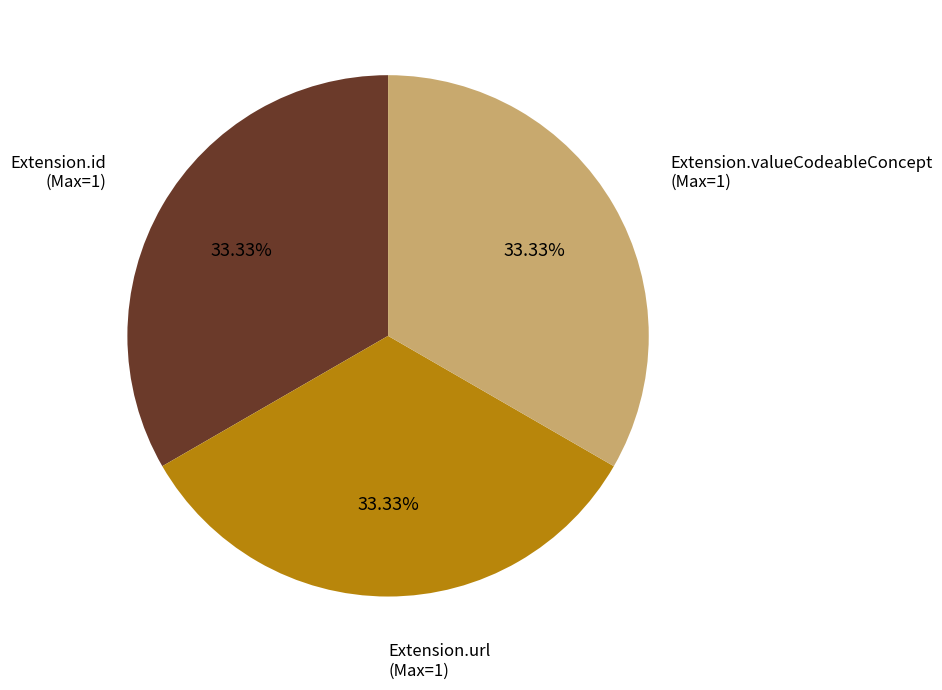

How many slices are in this pie chart?

3